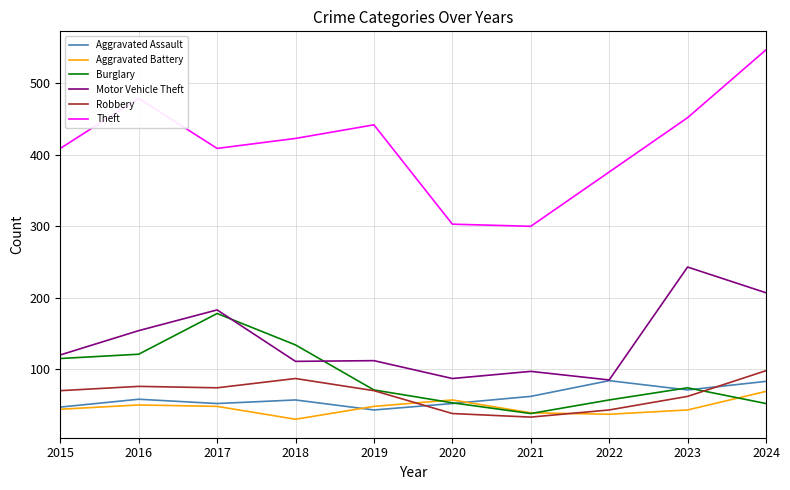

Read the Aggravated Assault value at 2020.

52